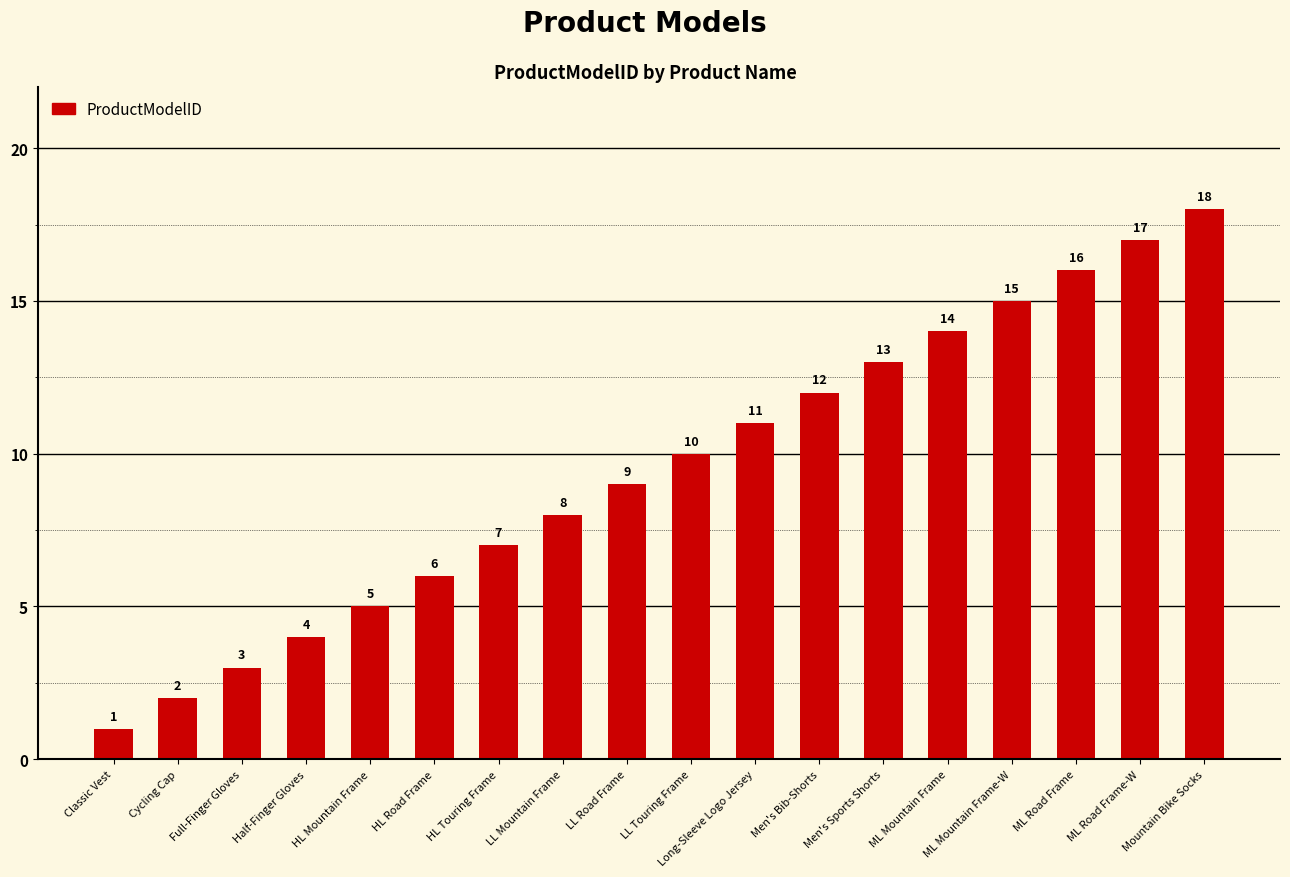

Is it true that the value at Half-Finger Gloves is 4?

True